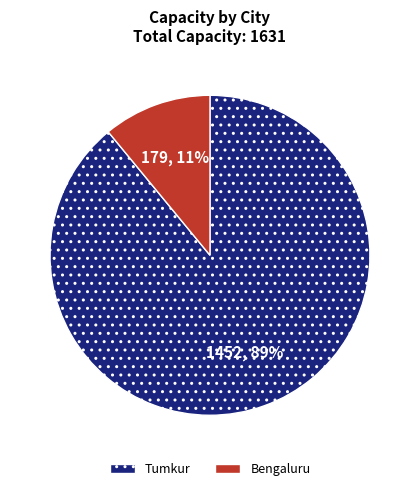

What is the largest slice in the pie chart?

Tumkur